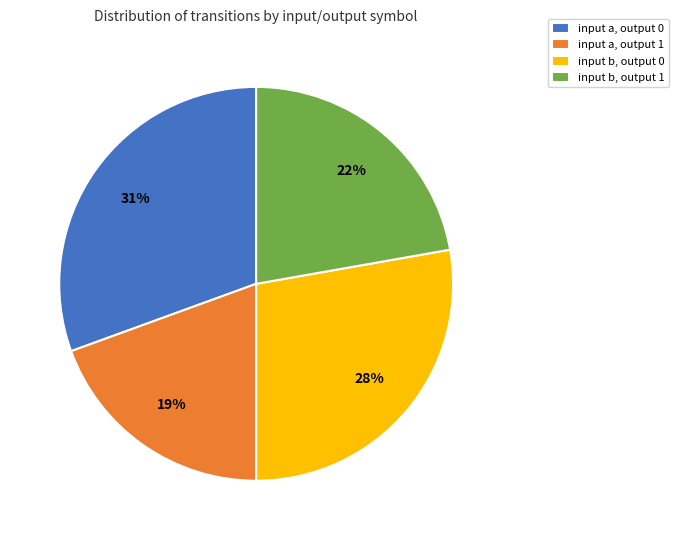

Which has a higher value, input b, output 0 or input b, output 1?

input b, output 0